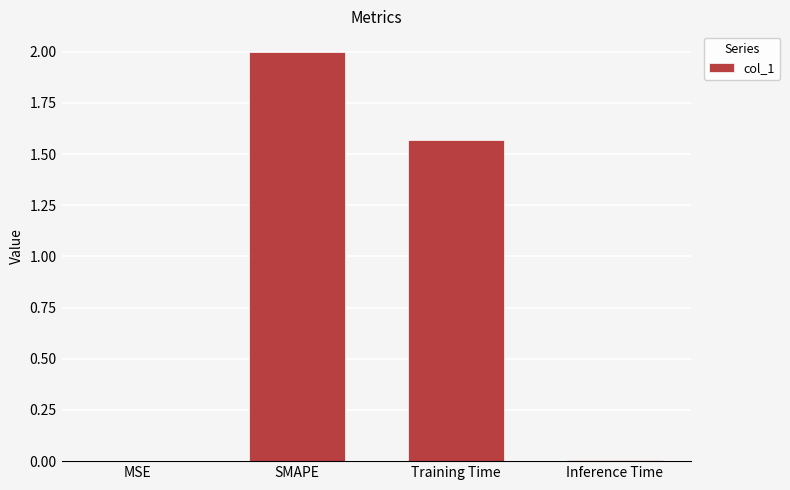

The chart shows a value of 0.0 at Inference Time. True or false?

True